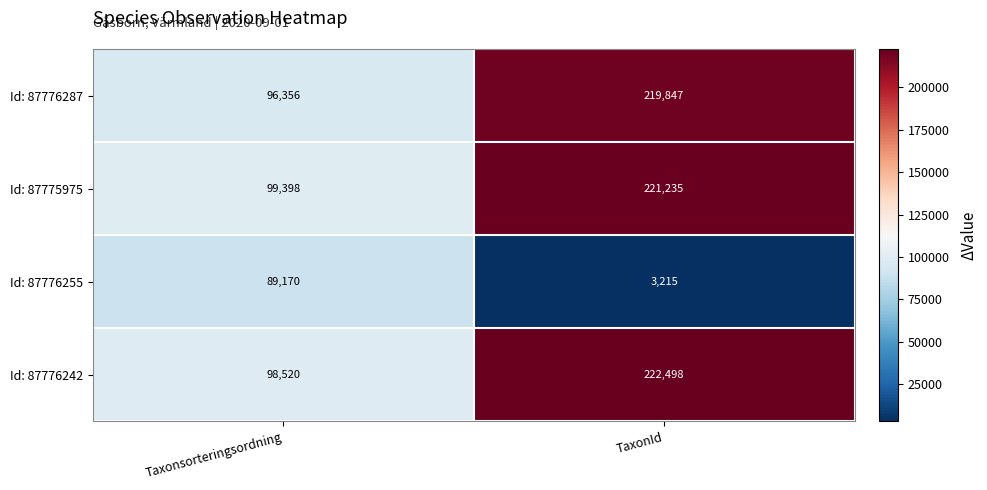

The value of Id: 87776242 at TaxonId is 222498. True or false?

True